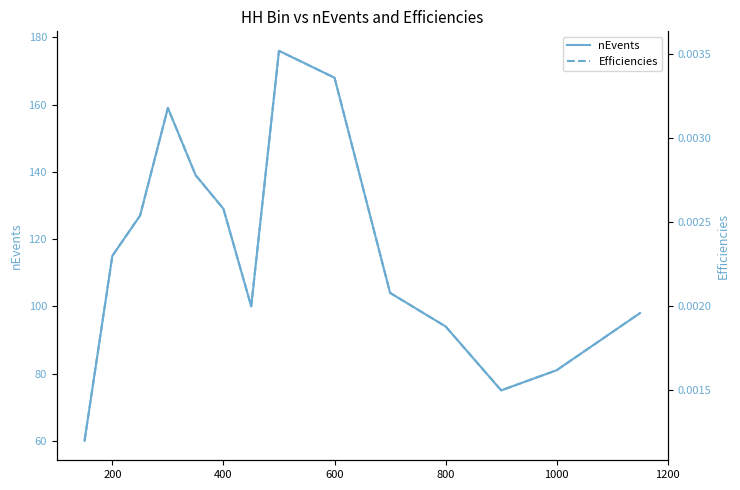

Reading left to right, transcribe all the data shown in this chart.

nEvents: 60.0	115.0	127.0	159.0	139.0	129.0	100.0	176.0	168.0	104.0	94.0	75.0	81.0	98.0
Efficiencies: 0.0	0.0	0.0	0.0	0.0	0.0	0.0	0.0	0.0	0.0	0.0	0.0	0.0	0.0